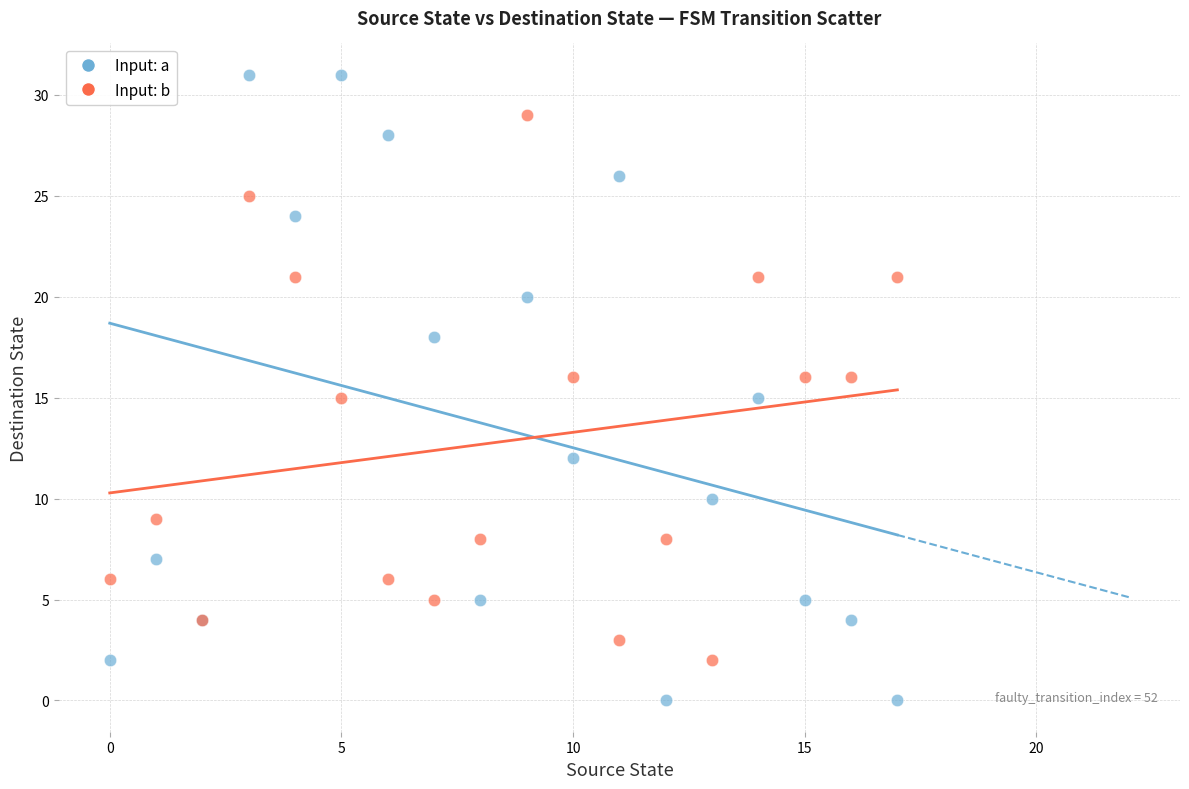

Which series contains the highest Y value?

Input: a